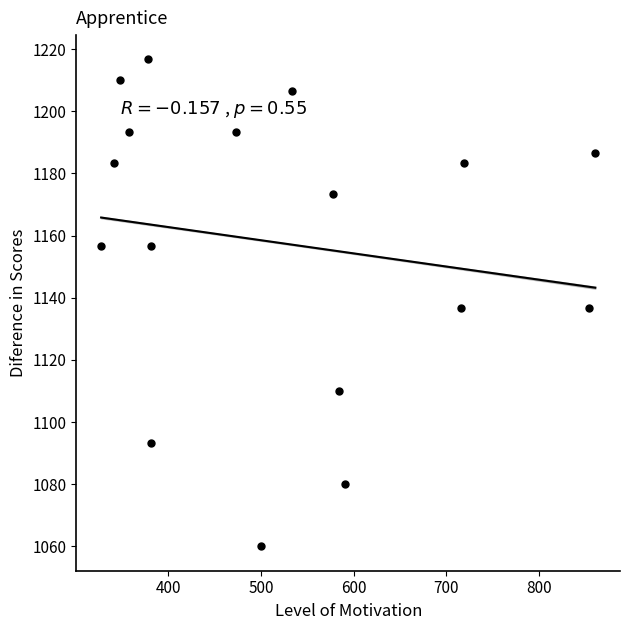

What is the range of X values (max minus min)?

533.2